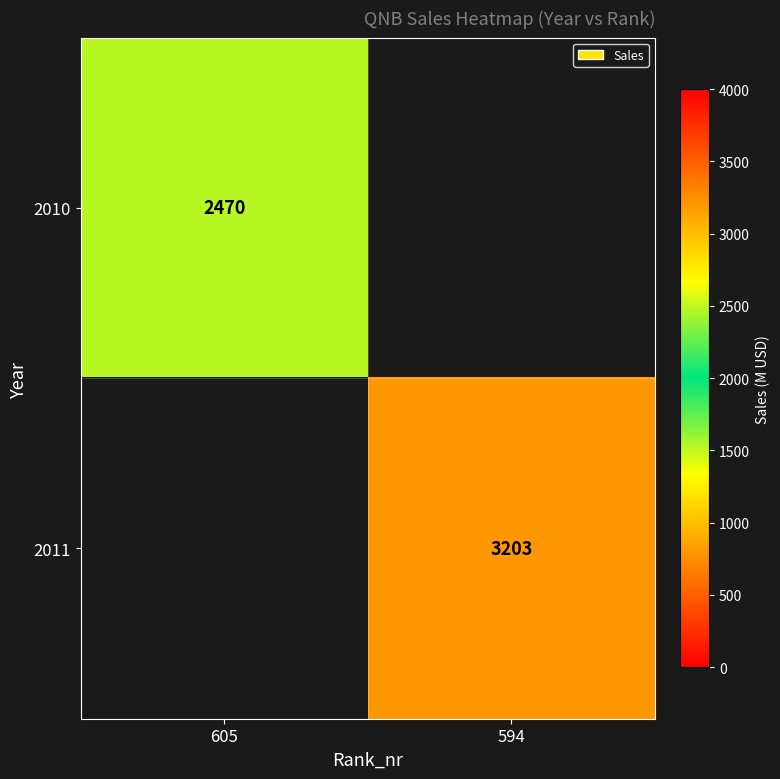

Is the value of 2010 at 605 greater than the value of 2011 at 594?

No